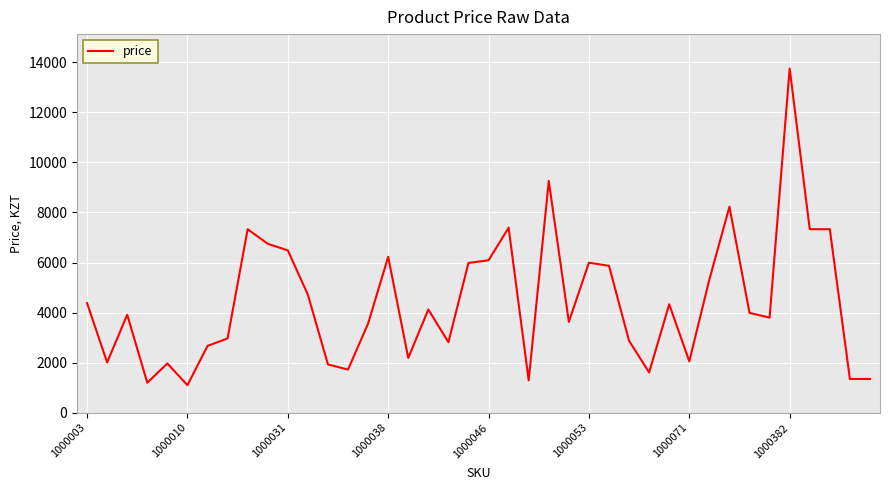

What is the minimum value shown in the chart?

1101